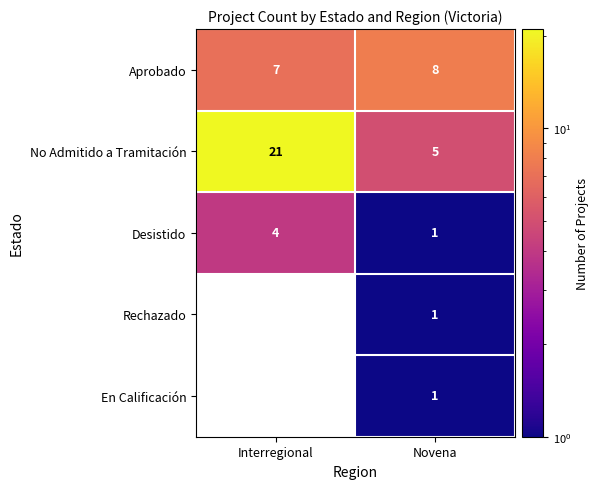

Is the value of No Admitido a Tramitación at Interregional greater than the value of Desistido at Interregional?

Yes